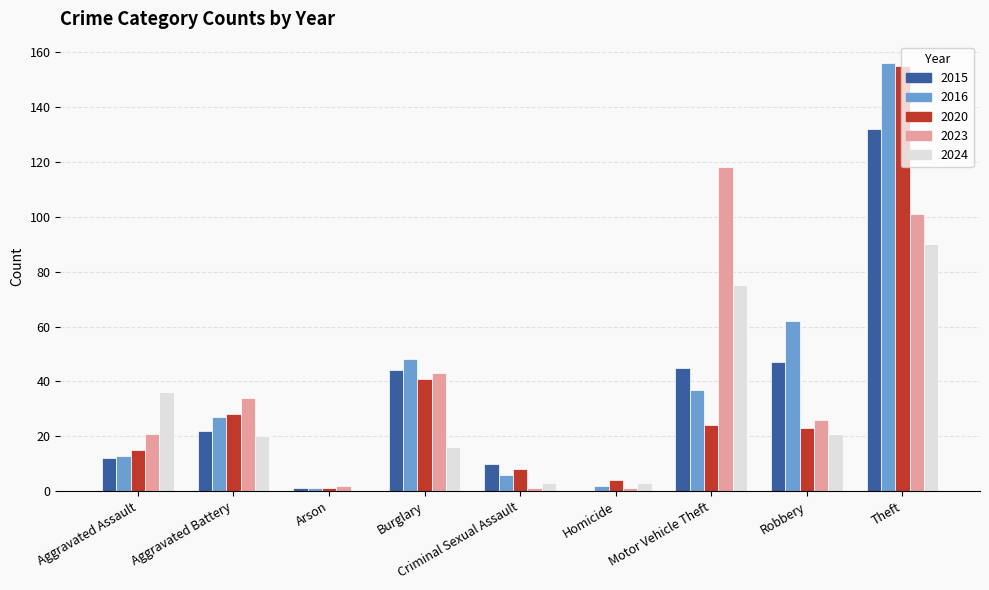

What is the total value across all series at Robbery?

179